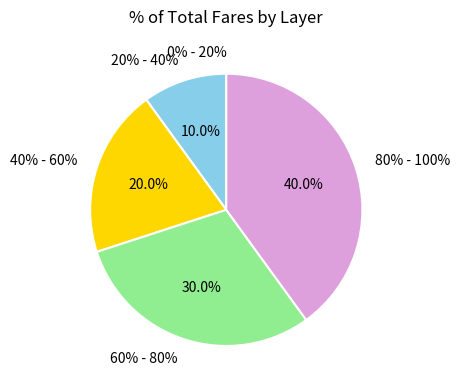

What is the smallest slice in the pie chart?

0% - 20%